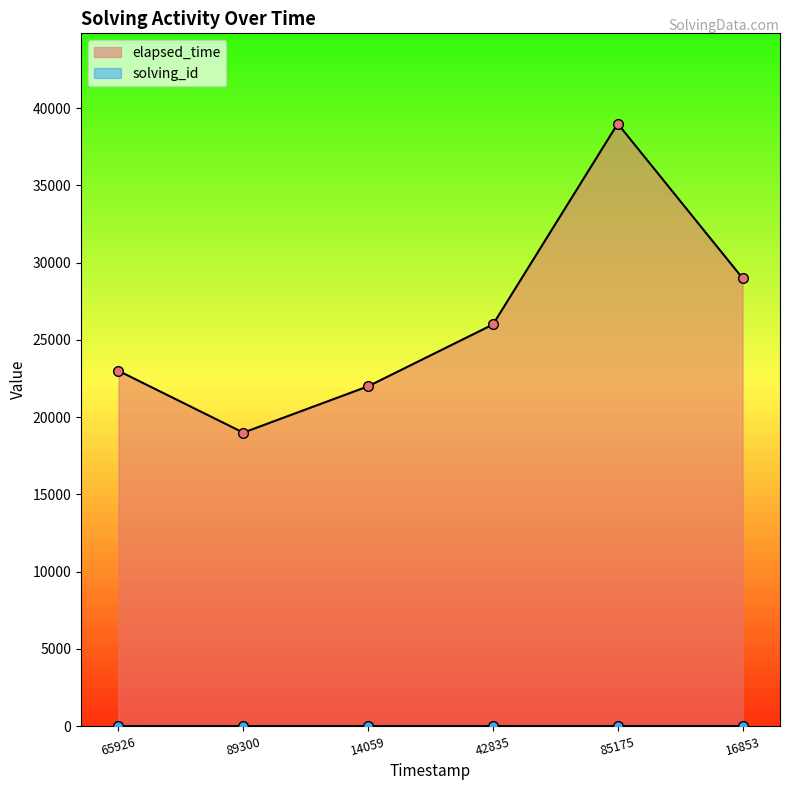

What are all the series names shown in the legend?

solving_id, elapsed_time